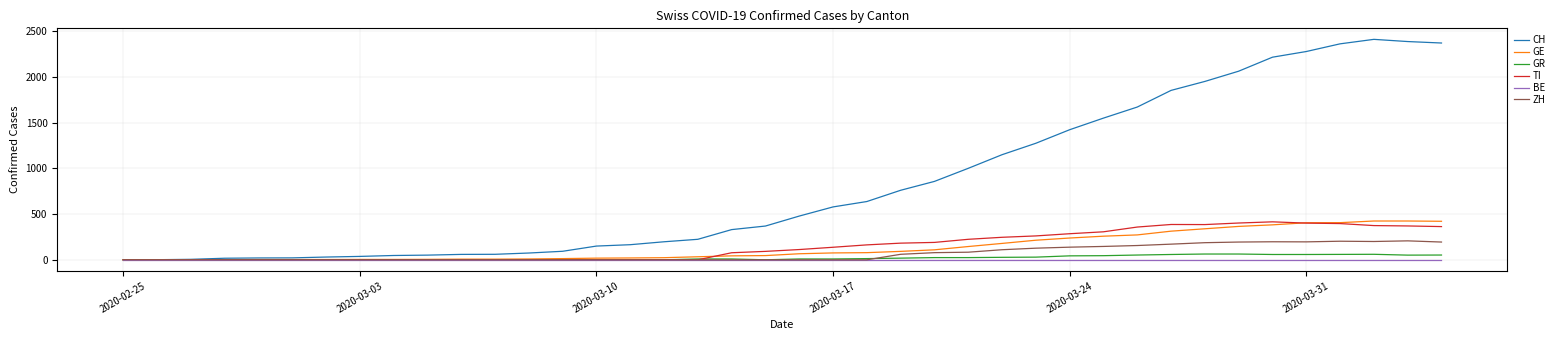

What is the maximum value shown in the chart?

2410